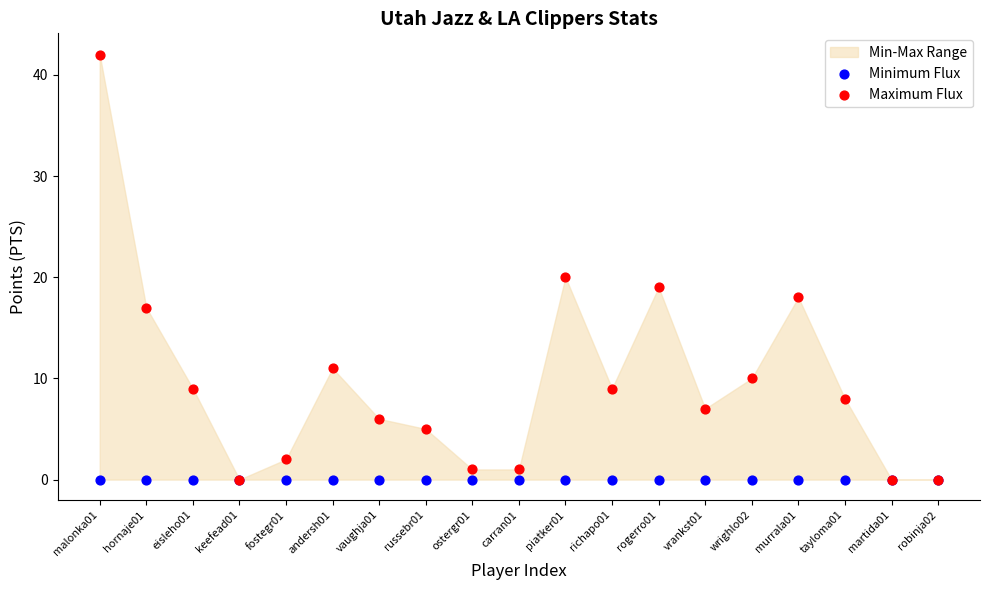

Across all series, what Y value is closest to 21?

20